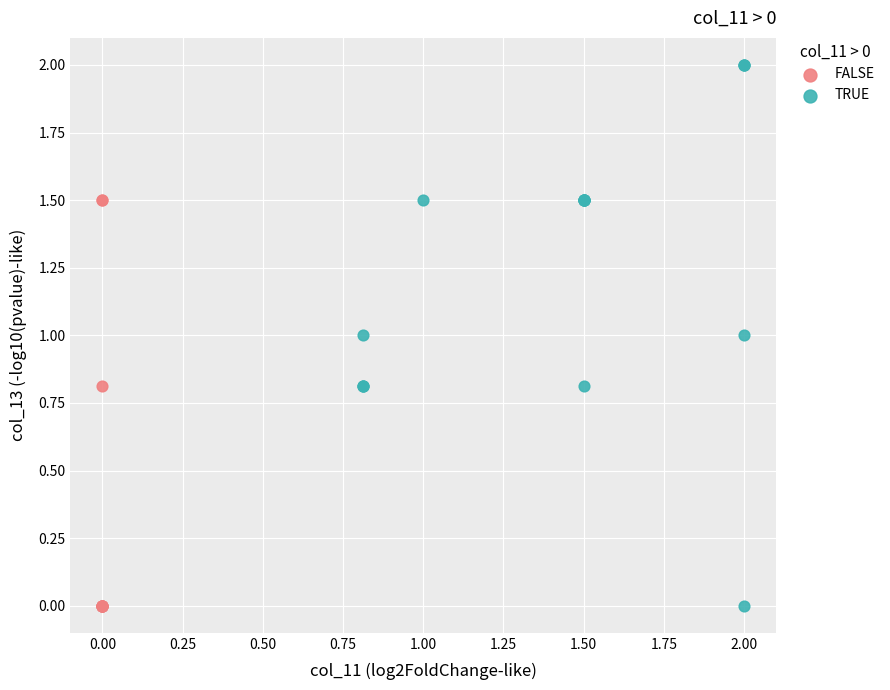

Which series has the widest spread of Y values?

TRUE